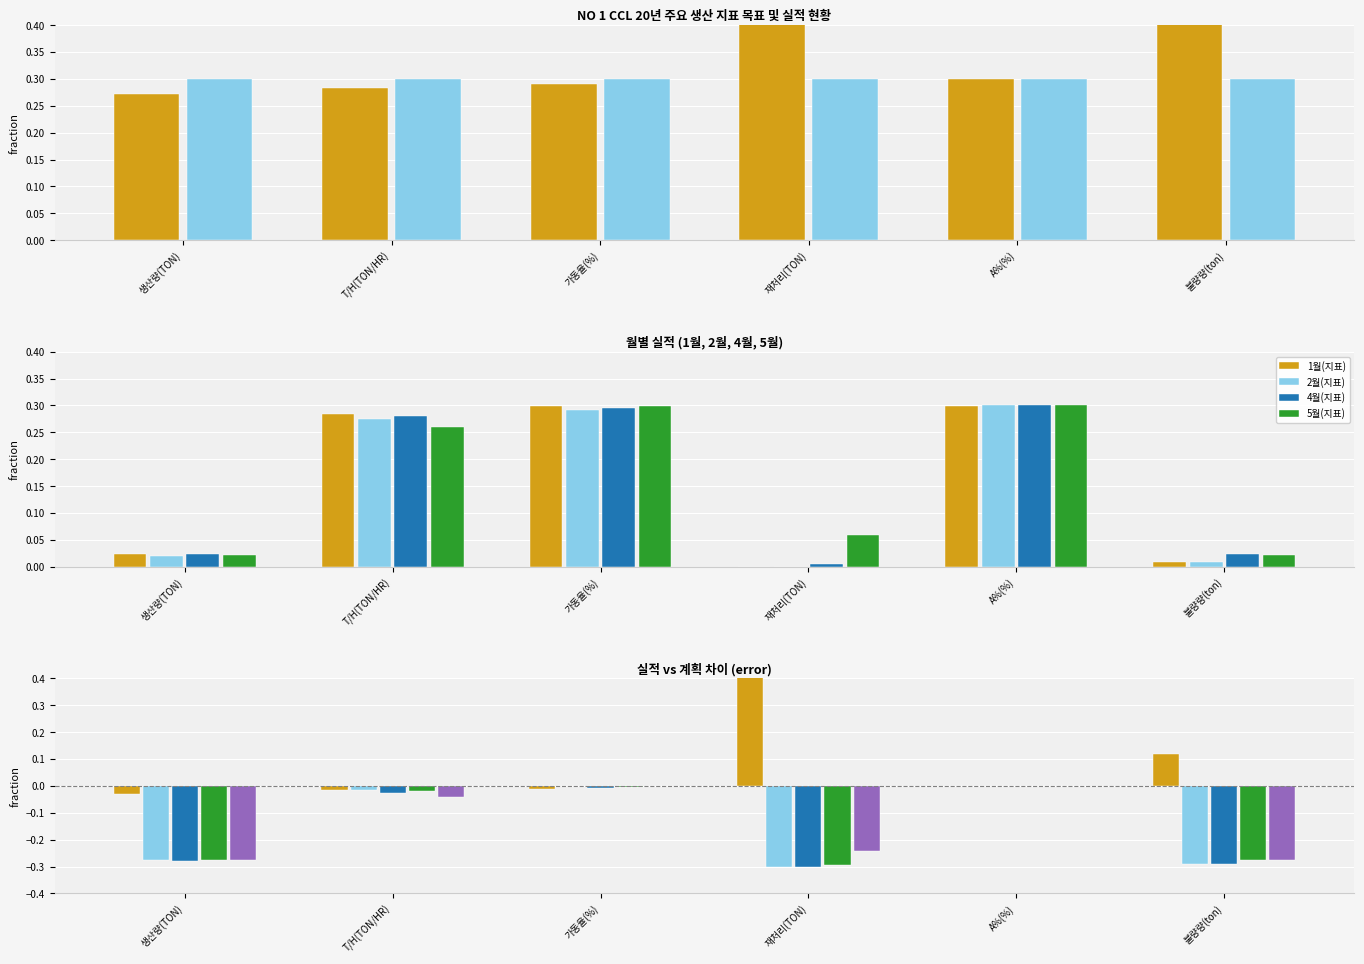

What is the spread (max minus min) of values at T/H(TON/HR)?

0.3